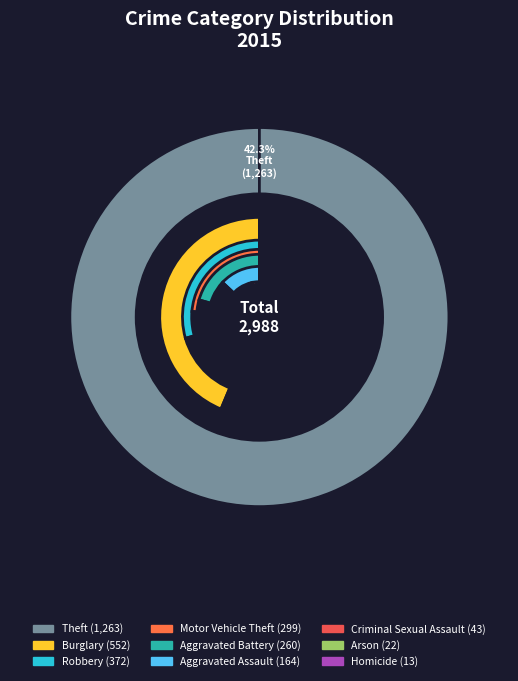

Which category has the biggest portion of the pie?

Theft